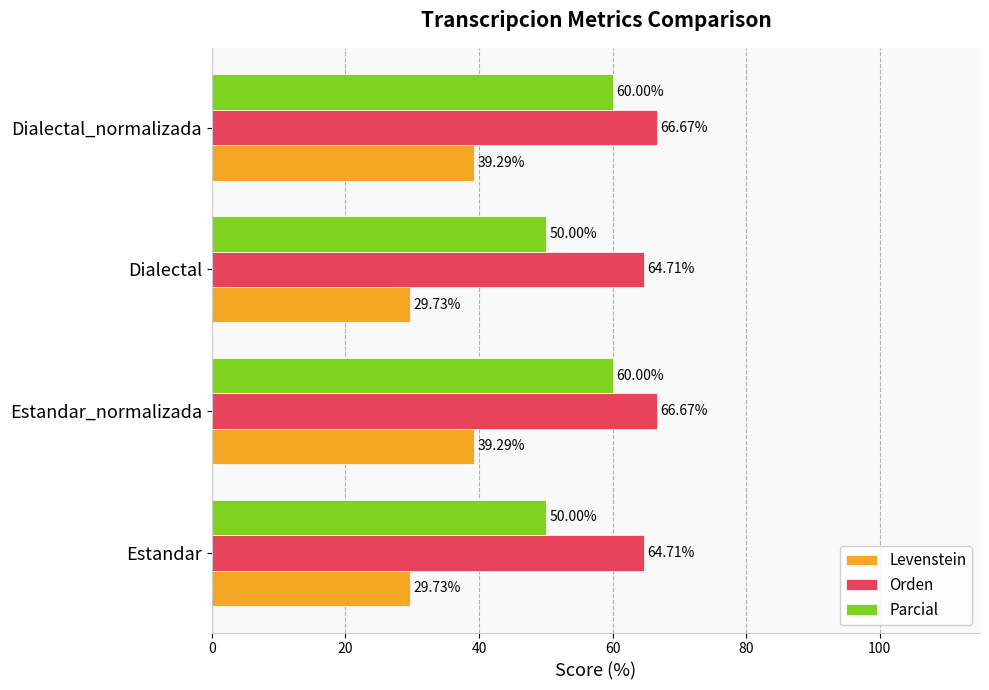

At how many categories does at least one series exceed 60?

4